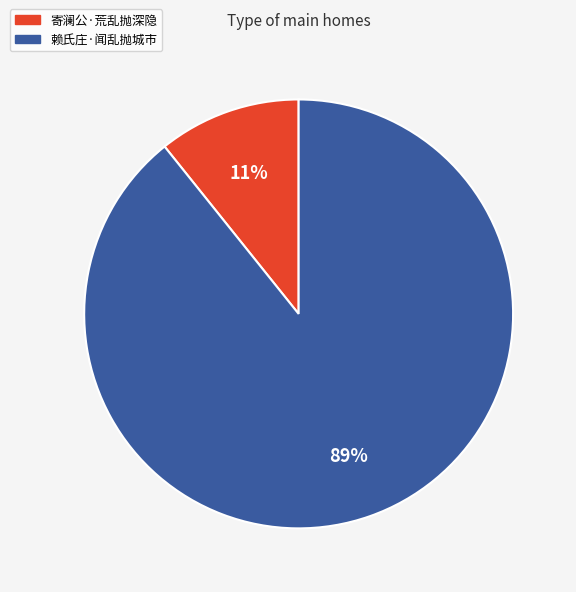

Which slice is the largest?

赖氏庄·闻乱抛城市